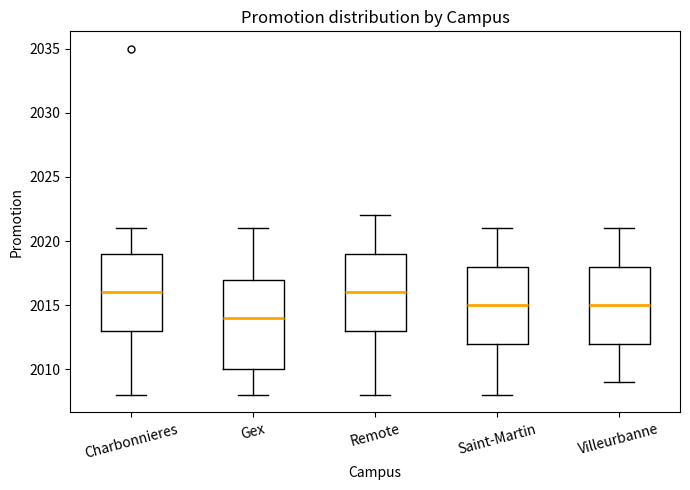

Which box's median line is the lowest?

Gex